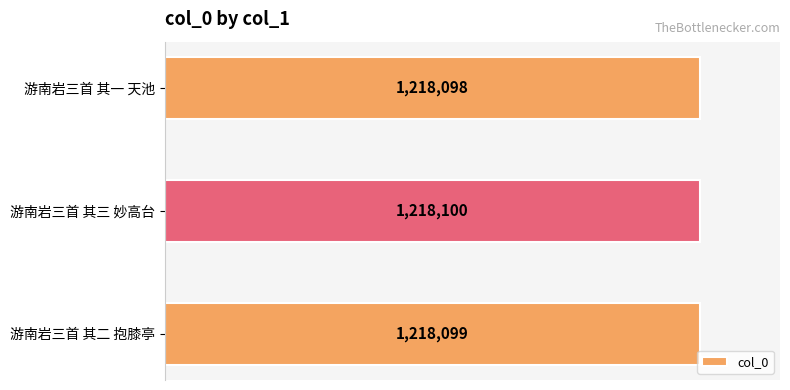

How many data points does each series have?

3